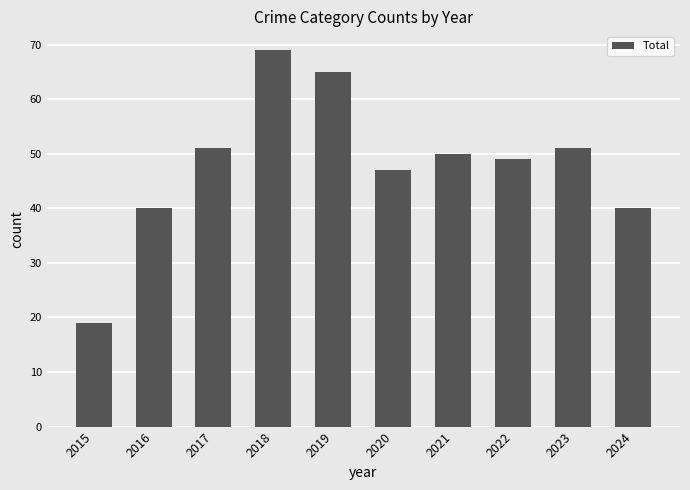

The value at 2018 is 69. True or false?

True